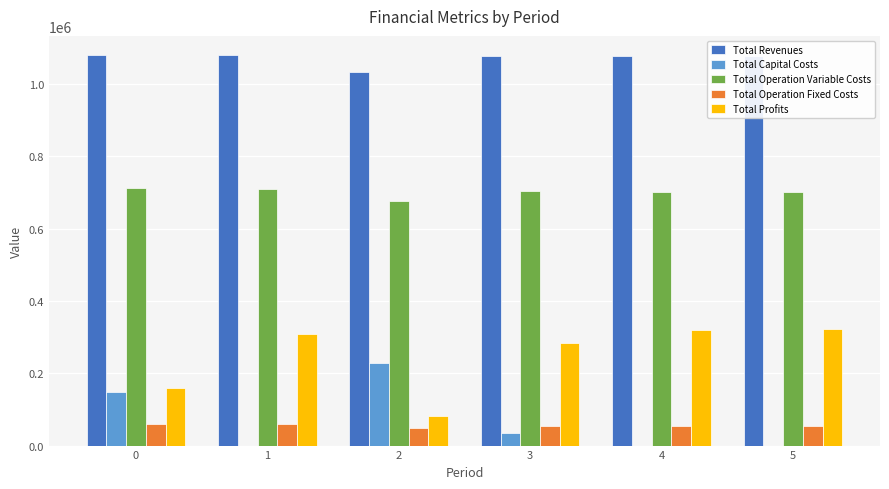

Is it true that Total Capital Costs equals 407783.1 at 2?

False